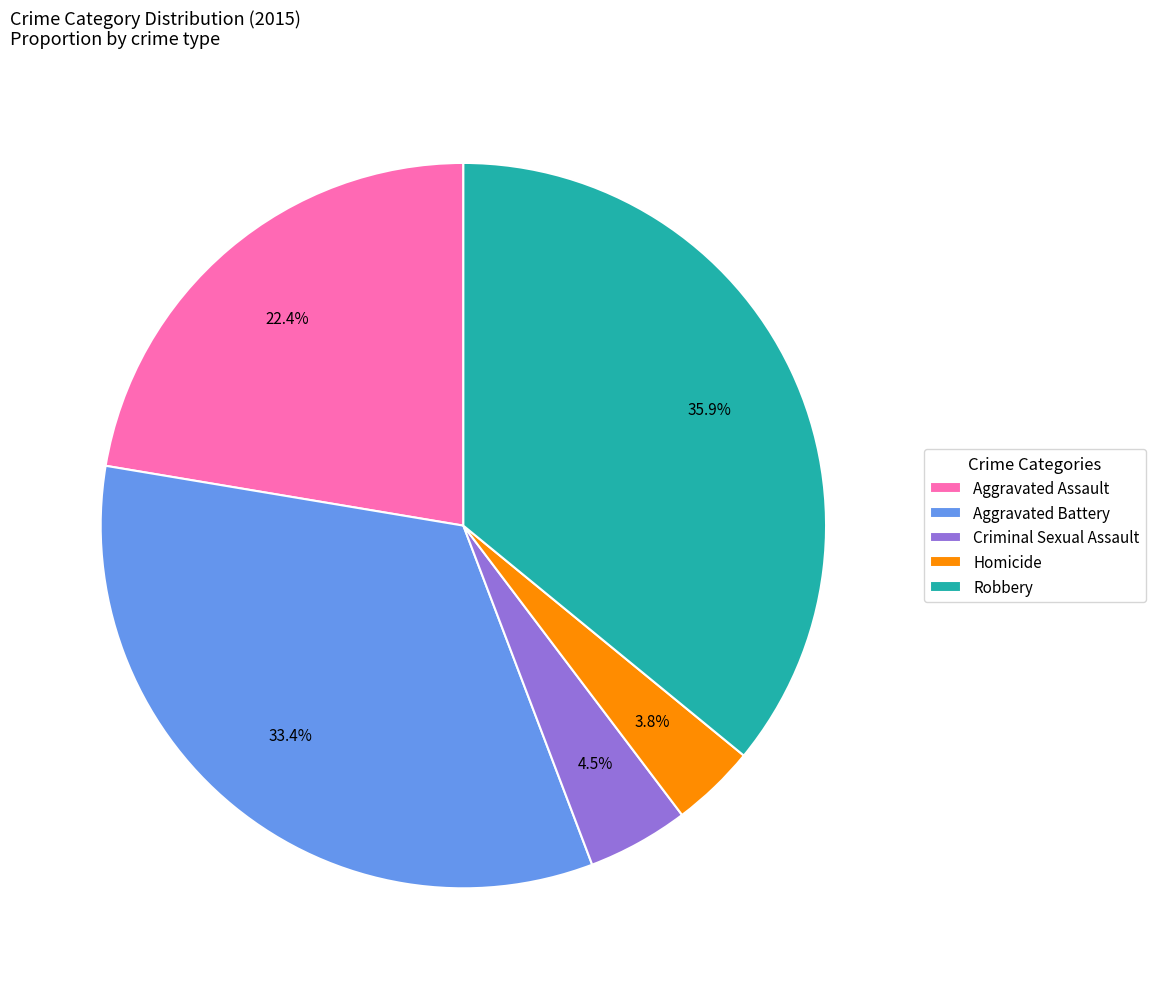

Combined, do Homicide and Criminal Sexual Assault account for over 50%?

No